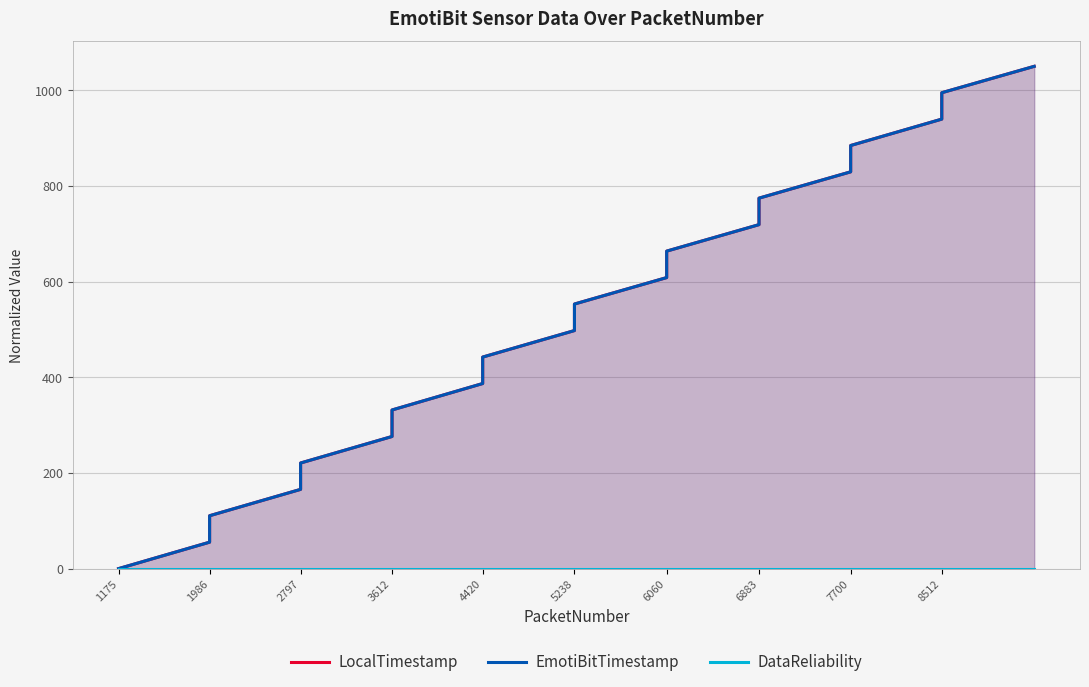

Is it true that DataReliability equals 0.0 at 5238?

True